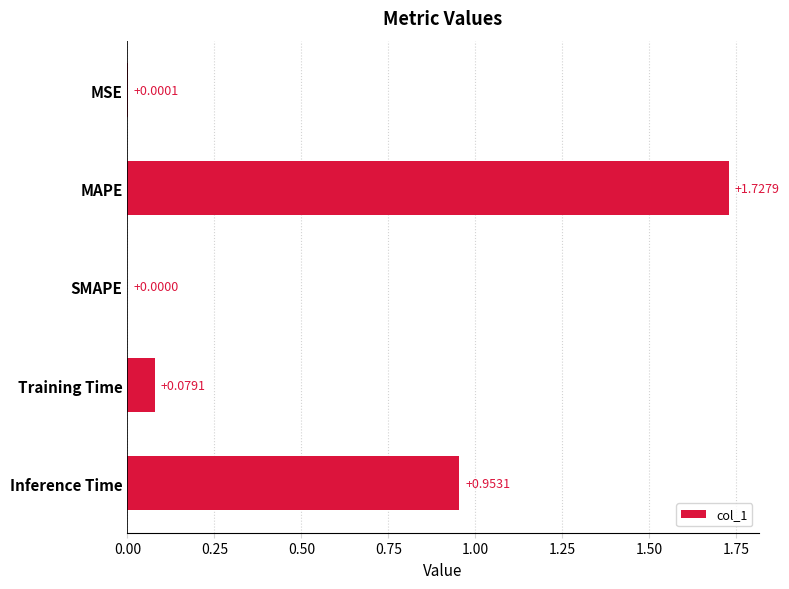

What is the sum of all values?

2.8